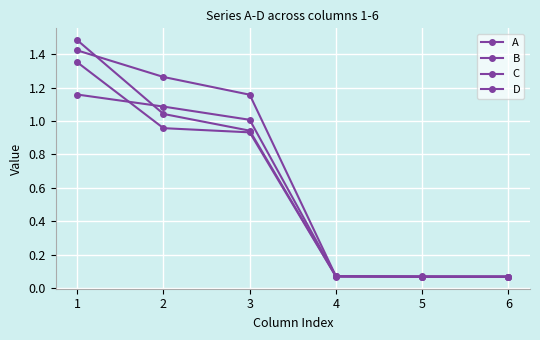

How many lines are shown in the chart?

4